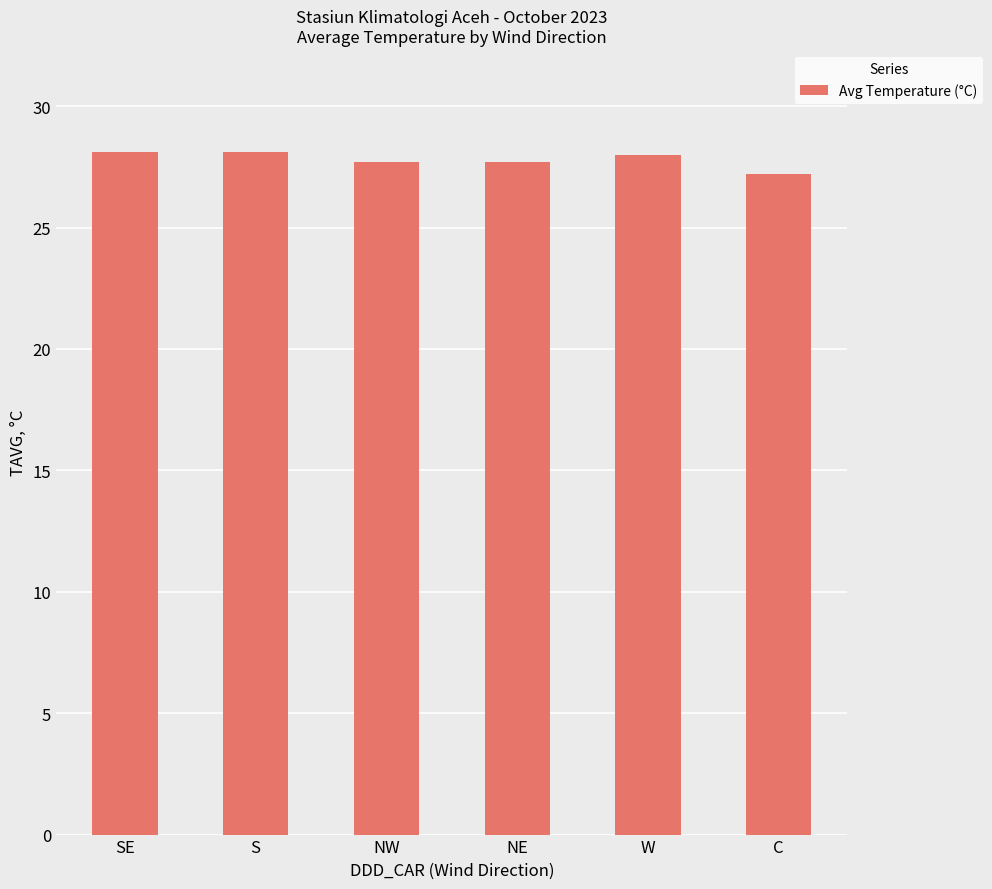

What is the minimum value shown in the chart?

27.2